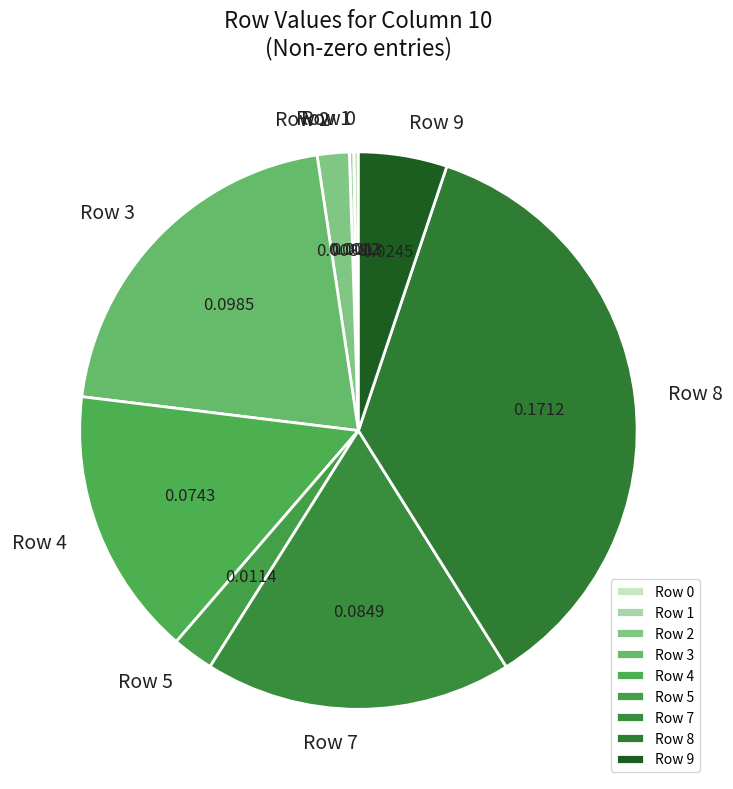

Is there any slice that represents more than half of the pie?

No